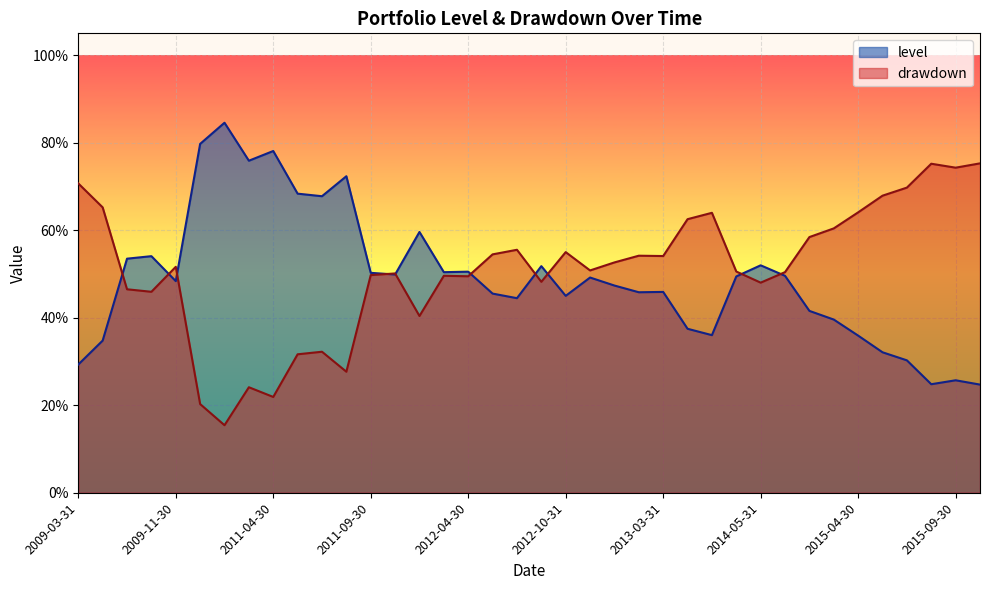

Is the value of drawdown at 2012-09-30 greater than the value of level at 2012-05-31?

Yes